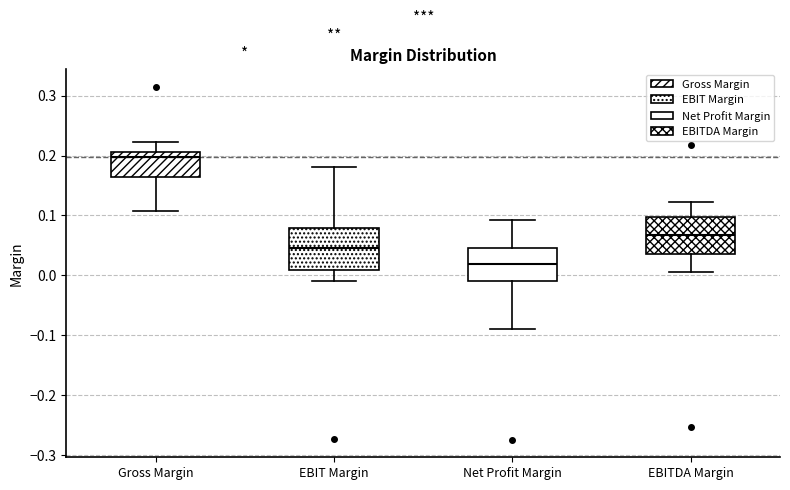

Reading left to right, read every box against the y-axis: the position of its median line, the range the box covers, and the ends of its whiskers. The values are not printed on the chart, so give them approximately, as read against the axis.

Gross Margin: median 0.20, box 0.16 to 0.21, whiskers 0.11 to 0.22
EBIT Margin: median 0.05, box 0.01 to 0.08, whiskers -0.01 to 0.18
Net Profit Margin: median 0.02, box -0.01 to 0.05, whiskers -0.09 to 0.09
EBITDA Margin: median 0.07, box 0.04 to 0.10, whiskers 0.01 to 0.12